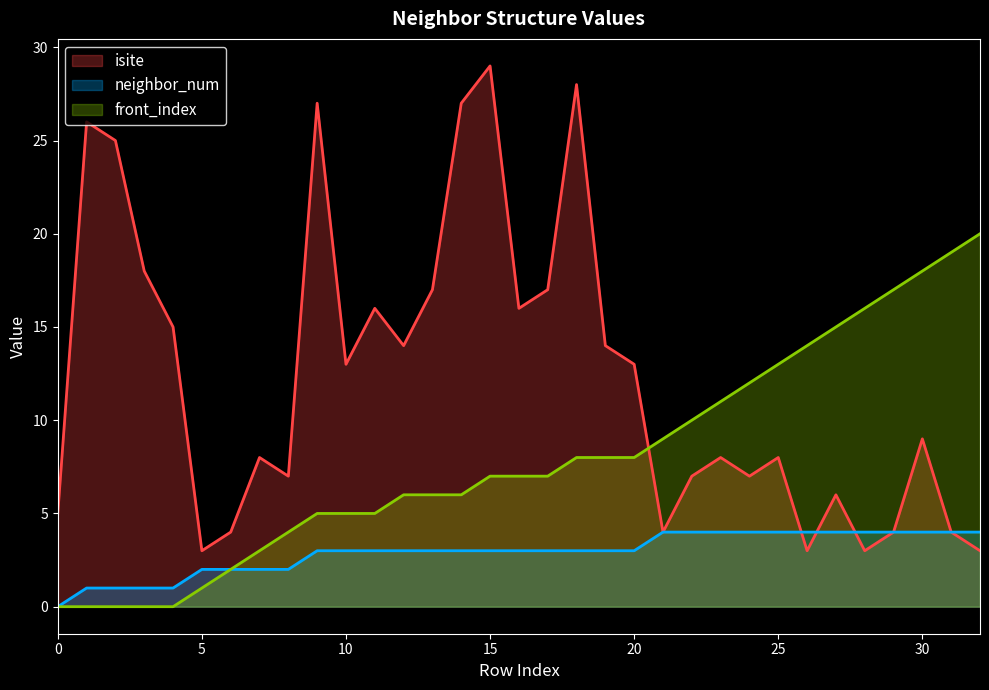

Reading left to right, transcribe all the data shown in this chart.

isite: 0=5	1=26	2=25	3=18	4=15	5=3	6=4	7=8	8=7	9=27	10=13	11=16	12=14	13=17	14=27	15=29	16=16	17=17	18=28	19=14	20=13	21=4	22=7	23=8	24=7	25=8	26=3	27=6	28=3	29=4	30=9	31=4	32=3
neighbor_num: 0=0	1=1	2=1	3=1	4=1	5=2	6=2	7=2	8=2	9=3	10=3	11=3	12=3	13=3	14=3	15=3	16=3	17=3	18=3	19=3	20=3	21=4	22=4	23=4	24=4	25=4	26=4	27=4	28=4	29=4	30=4	31=4	32=4
front_index: 0=0	1=0	2=0	3=0	4=0	5=1	6=2	7=3	8=4	9=5	10=5	11=5	12=6	13=6	14=6	15=7	16=7	17=7	18=8	19=8	20=8	21=9	22=10	23=11	24=12	25=13	26=14	27=15	28=16	29=17	30=18	31=19	32=20